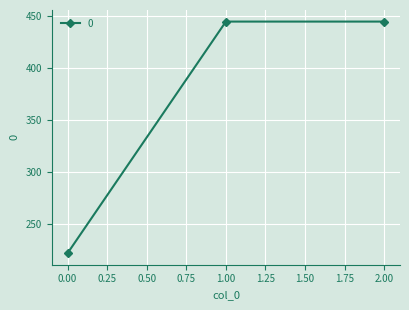

Reading left to right, list all the values displayed in this chart.

222.2	444.4	444.4